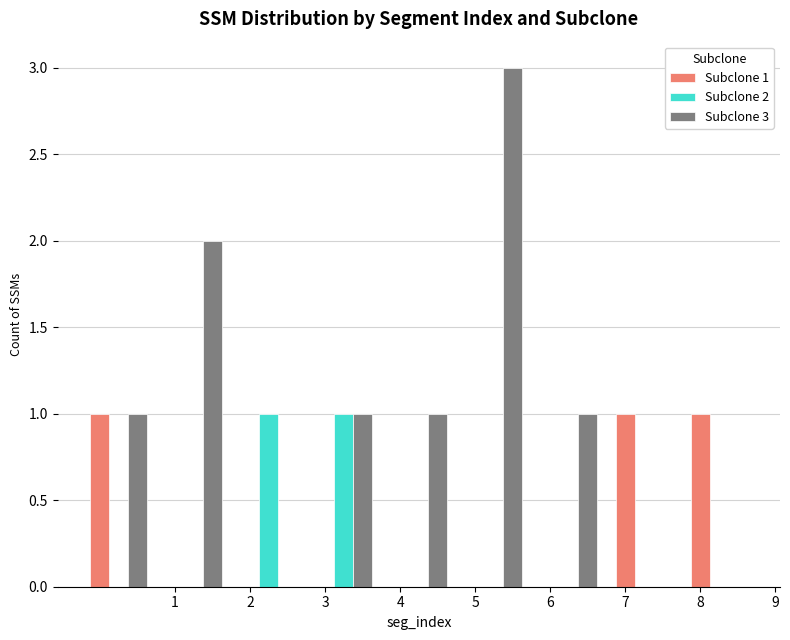

What is the greatest value displayed?

3